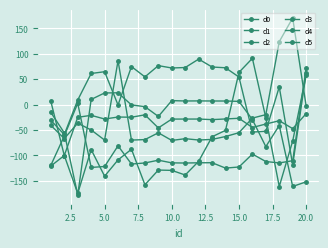

Reading right to left, what are all the values shown in this chart?

d0: -2.6	170.2	123.5	-19.9	-26.7	-55.4	-62.9	-68.6	-69.8	-67.2	-70.6	-55.6	-69.0	-69.9	86.2	-69.9	-50.1	-36.7	-66.9	-41.0
d1: 61.7	-118.7	34.6	-52.6	-54.2	54.0	72.2	73.7	89.3	72.7	71.8	76.4	54.3	74.6	-0.9	64.5	61.0	8.8	-59.1	-31.1
d2: -18.0	-47.4	-31.9	-38.4	-45.2	-27.1	-28.4	-29.7	-28.6	-28.6	-28.6	-46.0	-20.3	-25.0	-24.6	-28.5	-21.3	-25.1	-100.4	6.2
d3: 57.1	-71.7	-161.2	-26.2	90.8	63.1	-50.9	-63.4	-111.7	-138.6	-129.5	-128.9	-157.7	-87.9	-108.9	-140.9	-88.7	-174.7	-100.3	-120.9
d4: -152.1	-161.1	-41.3	-82.8	-29.5	6.2	6.9	6.9	7.1	6.9	7.7	-23.4	-4.2	-0.8	23.0	22.8	9.9	-177.7	-55.7	-15.7
d5: 71.8	-110.4	-114.9	-112.1	-97.4	-122.8	-125.0	-114.4	-114.5	-115.0	-114.7	-109.5	-114.9	-117.0	-81.2	-121.8	-123.7	2.4	-61.7	-119.5